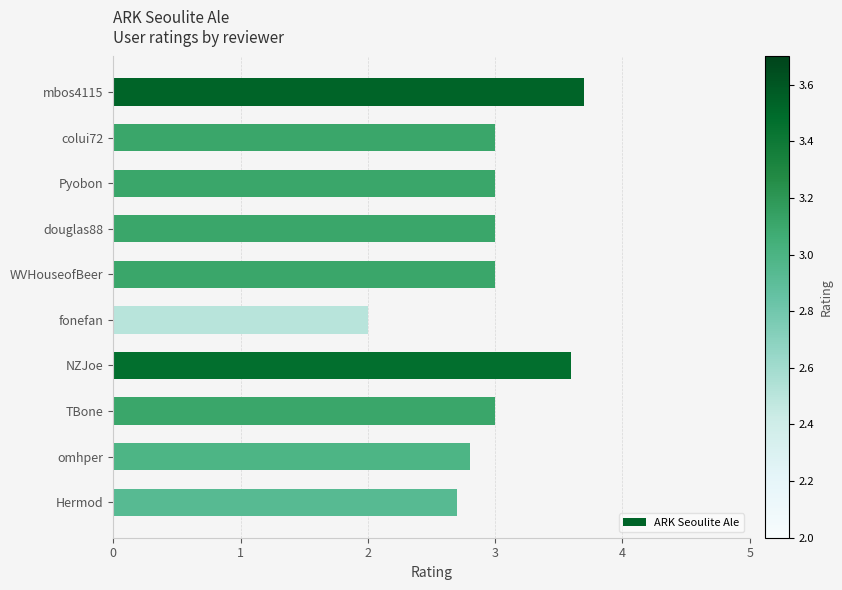

What is the ratio of the value at NZJoe to the value at fonefan?

1.8